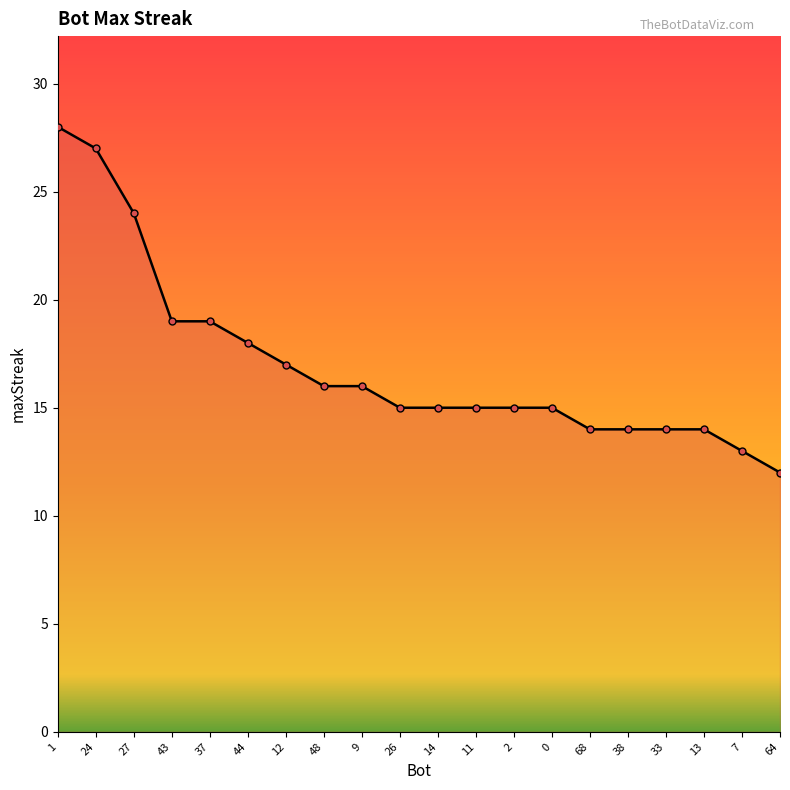

How many lines are shown in the chart?

1